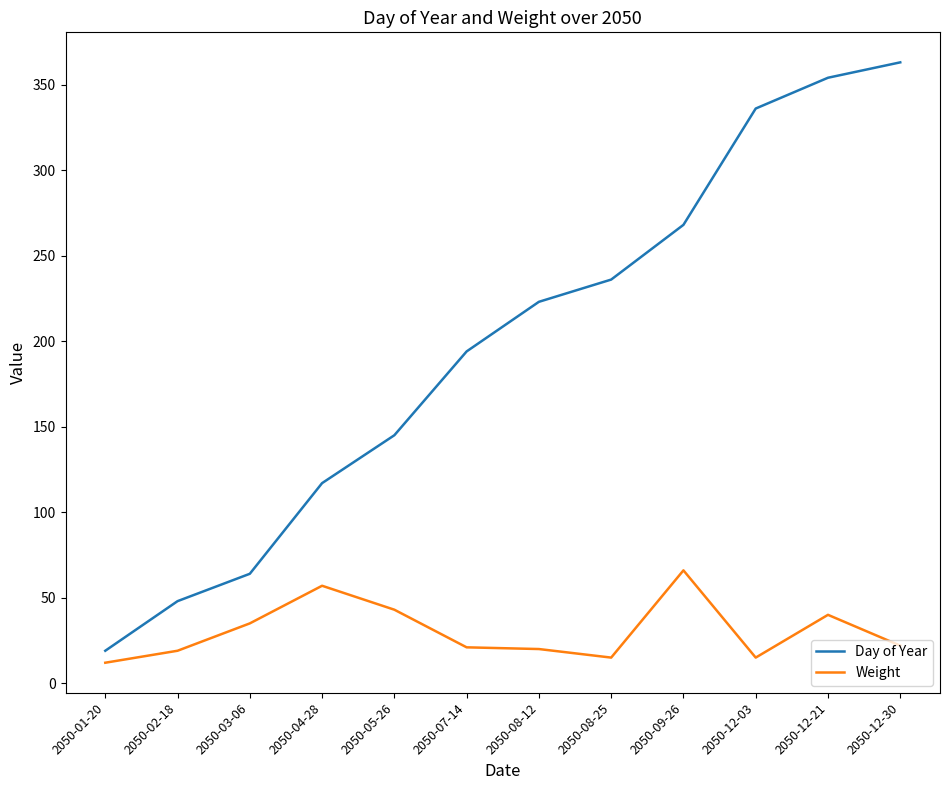

The value of Weight at 2050-08-12 is 8. True or false?

False